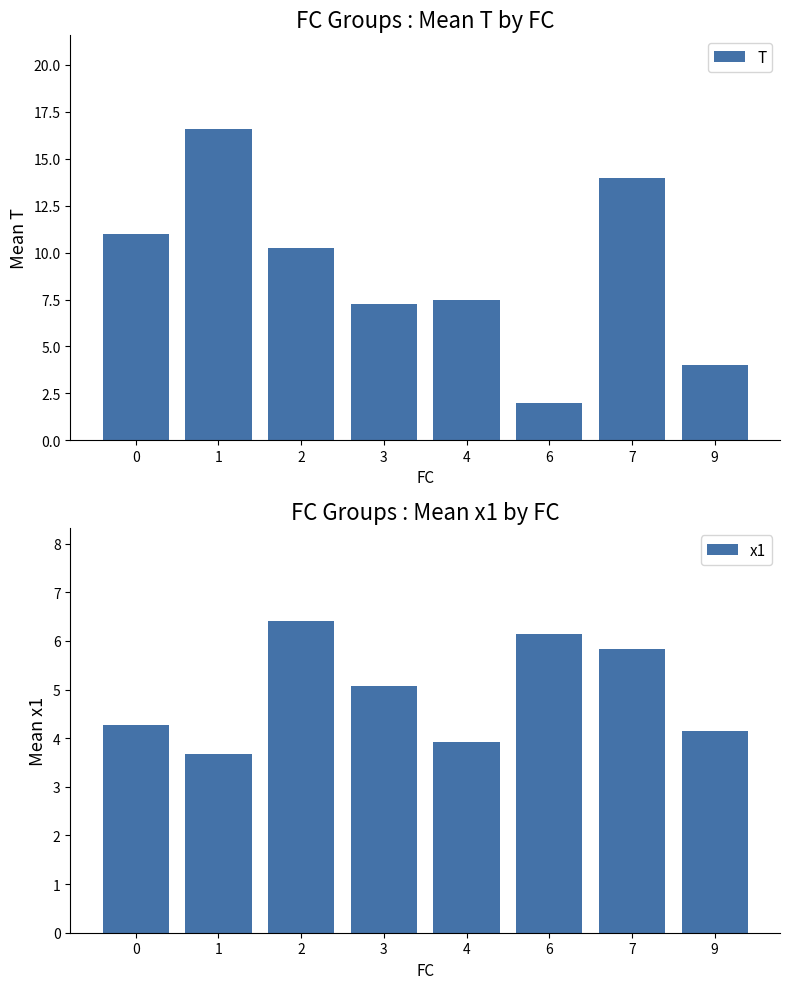

Which has a higher value, 3 or 6?

3